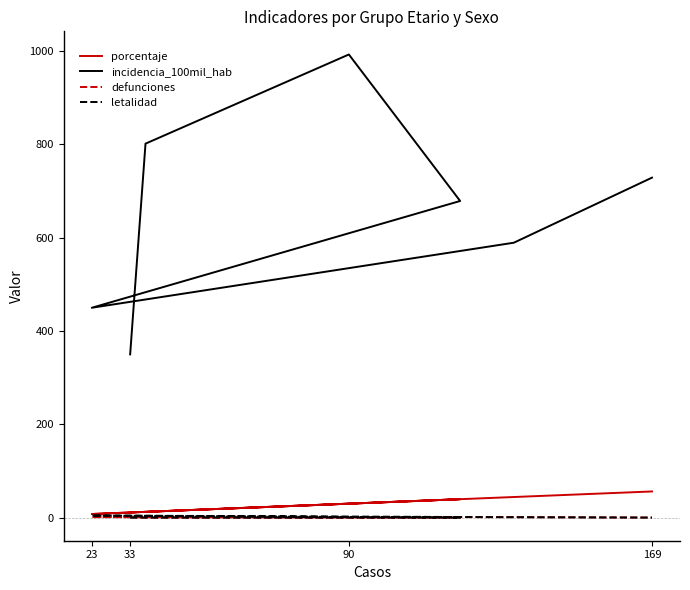

Is it true that incidencia_100mil_hab equals 173.0 at 169?

False